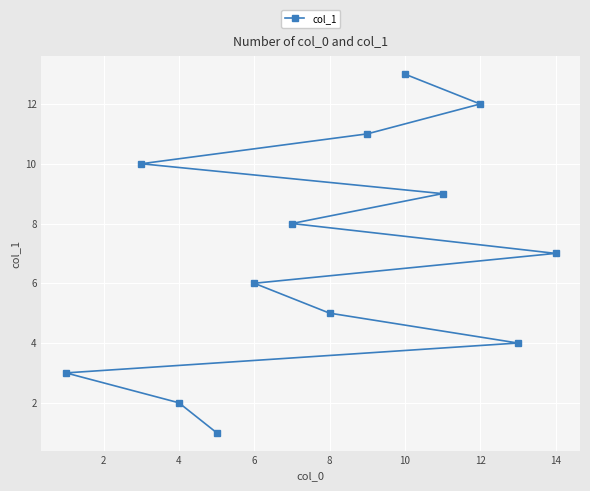

Which label corresponds to the largest value in the chart?

10